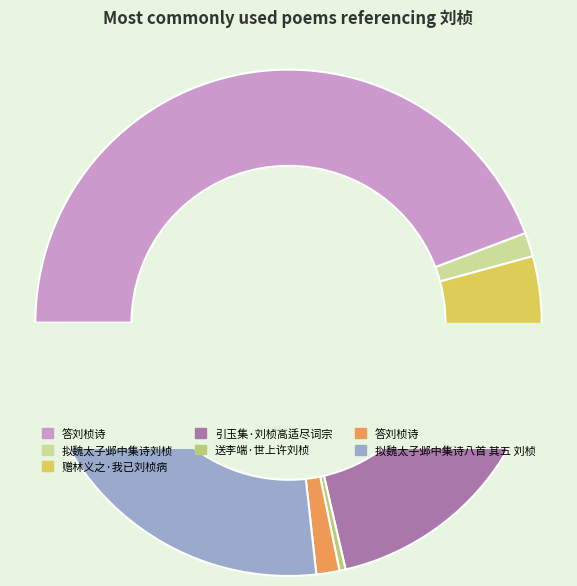

True or false: 拟魏太子邺中集诗八首 其五 刘桢 accounts for 27% of the total.

True